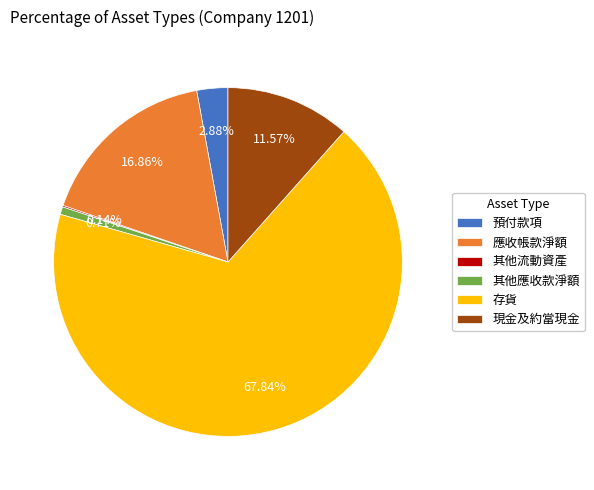

The 應收帳款淨額 slice represents 31% of the pie. True or false?

False